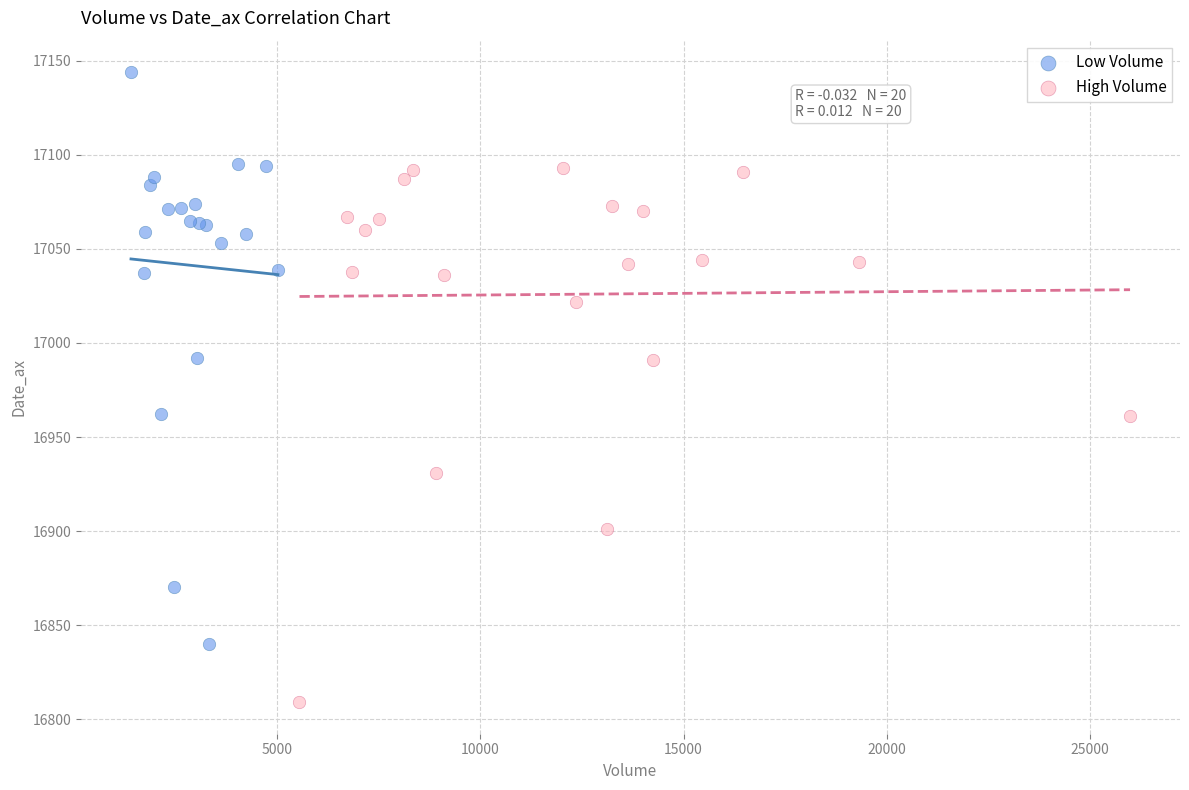

Which series contains the lowest Y value?

High Volume